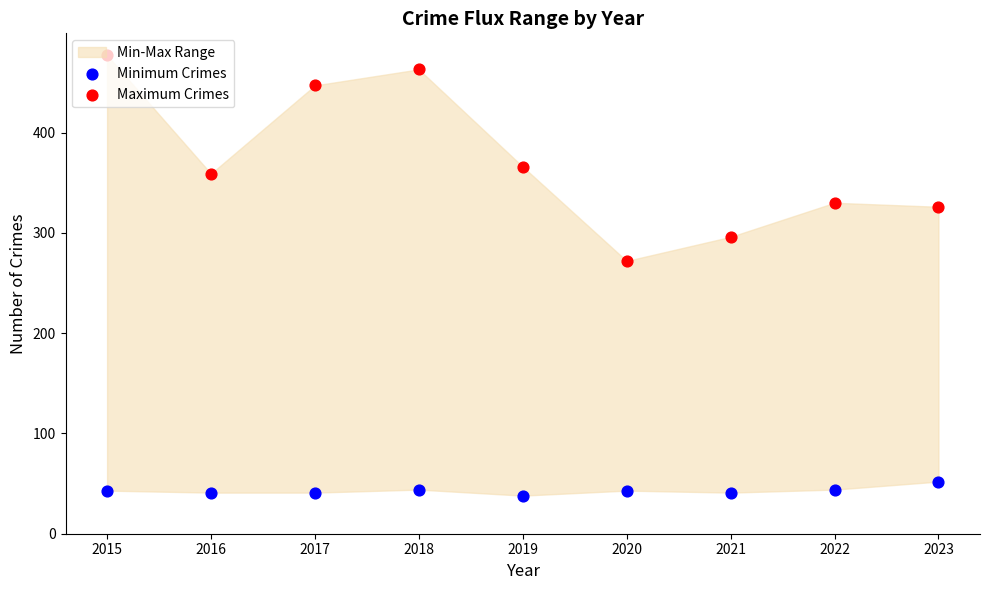

Which series has the largest total across all categories?

Maximum Crimes